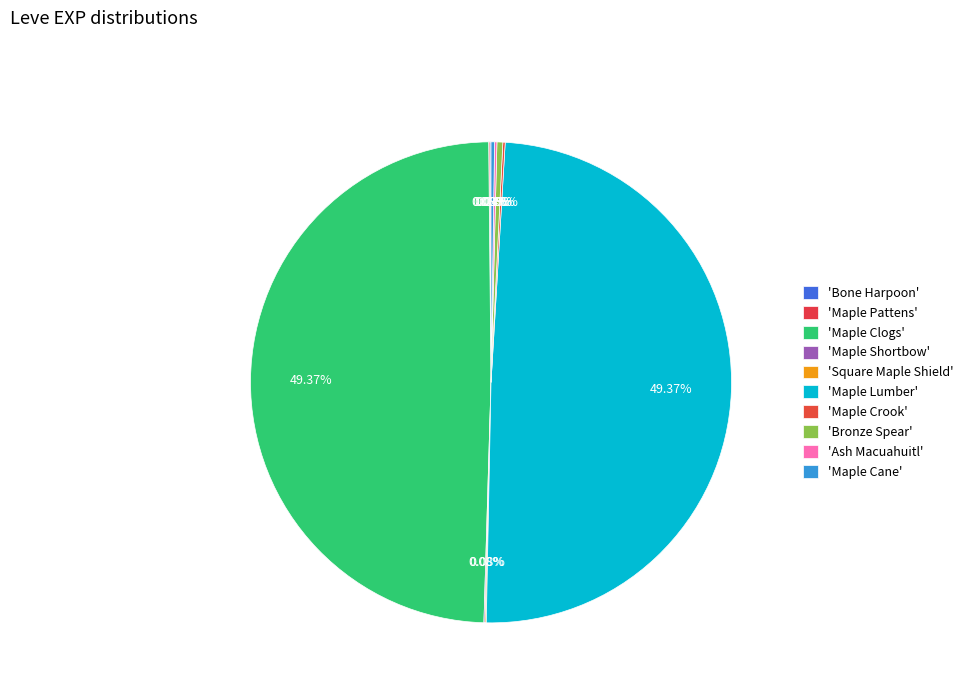

Which slice is the largest?

Maple Clogs